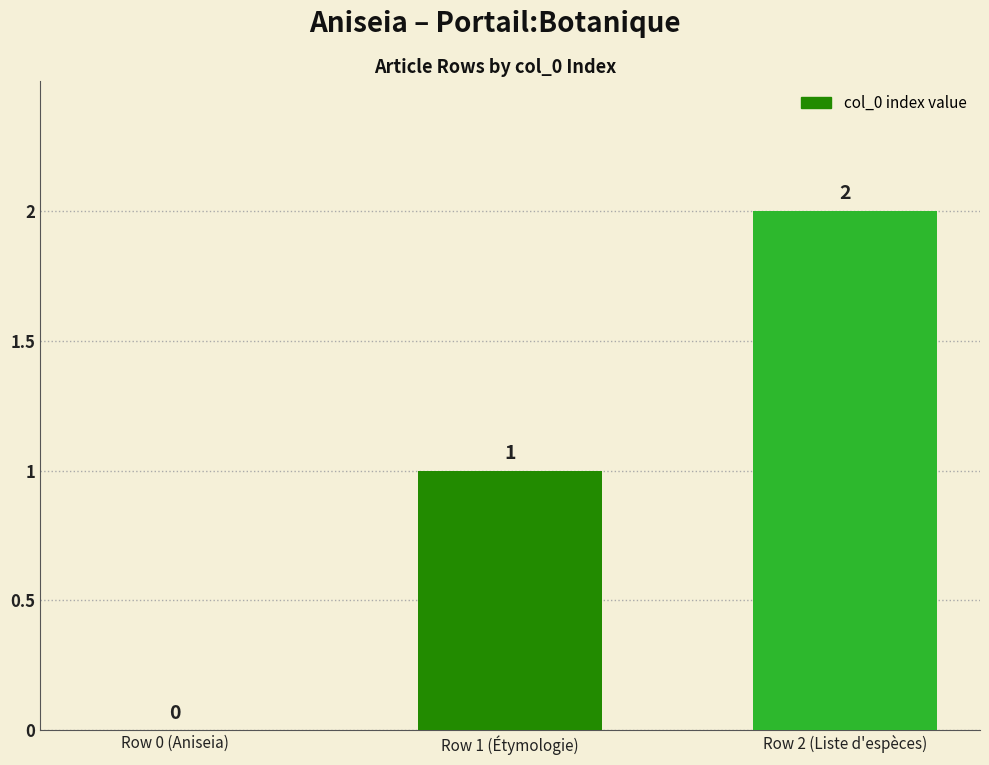

What is the sum of the values at Row 2 (Liste d'espèces) and Row 1 (Étymologie)?

3